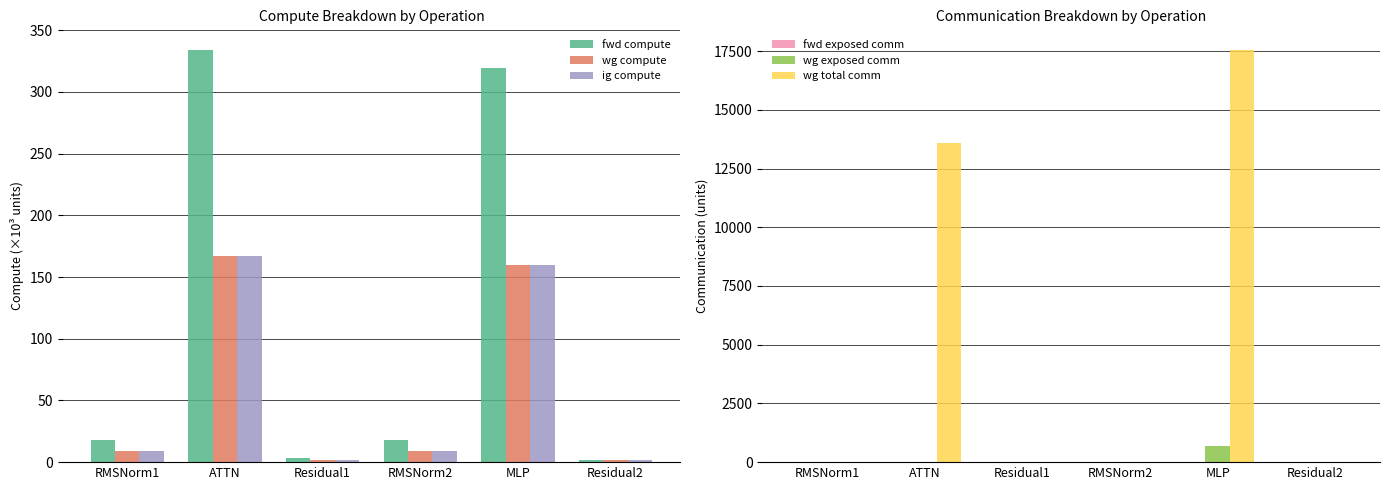

Reading right to left, what are all the values shown in this chart?

fwd compute: Residual2=1.8	MLP=319.4	RMSNorm2=18.0	Residual1=3.7	ATTN=334.0	RMSNorm1=18.0
wg compute: Residual2=1.8	MLP=159.7	RMSNorm2=9.0	Residual1=1.8	ATTN=167.0	RMSNorm1=9.0
ig compute: Residual2=1.8	MLP=159.7	RMSNorm2=9.0	Residual1=1.8	ATTN=167.0	RMSNorm1=9.0
fwd exposed comm: Residual2=0.0	MLP=0.0	RMSNorm2=0.0	Residual1=0.0	ATTN=0.0	RMSNorm1=0.0
wg exposed comm: Residual2=0.0	MLP=699.7	RMSNorm2=0.0	Residual1=0.0	ATTN=0.0	RMSNorm1=0.0
wg total comm: Residual2=0.0	MLP=17550.6	RMSNorm2=0.0	Residual1=0.0	ATTN=13591.5	RMSNorm1=0.0